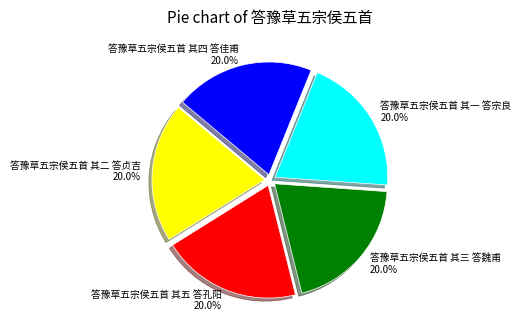

Combined, do 答豫草五宗侯五首 其一 答宗良 and 答豫草五宗侯五首 其五 答孔阳 account for over 50%?

No